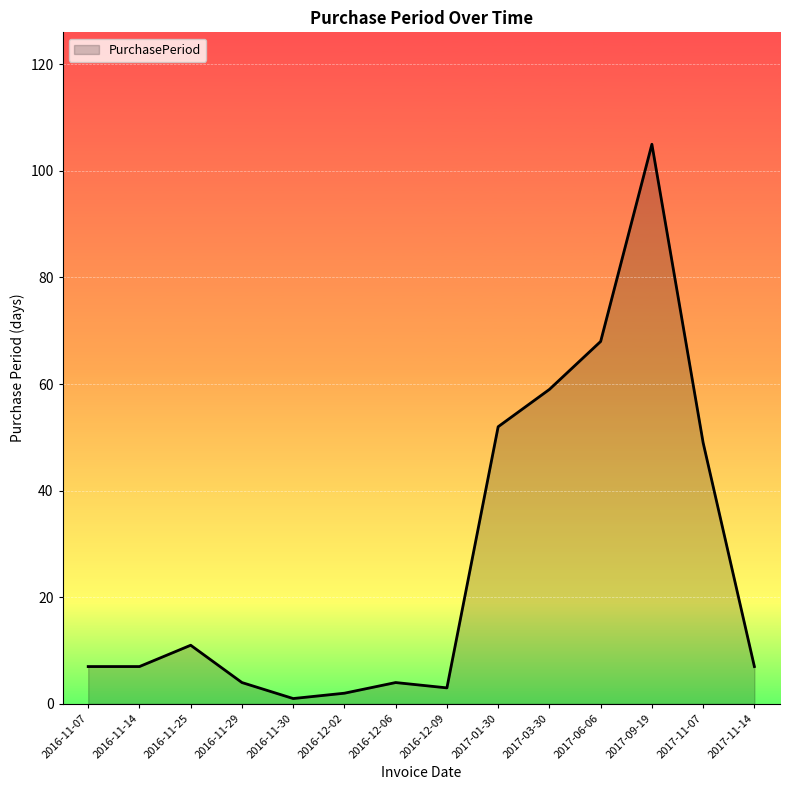

At which category does the chart reach its peak across all series?

2017-09-19